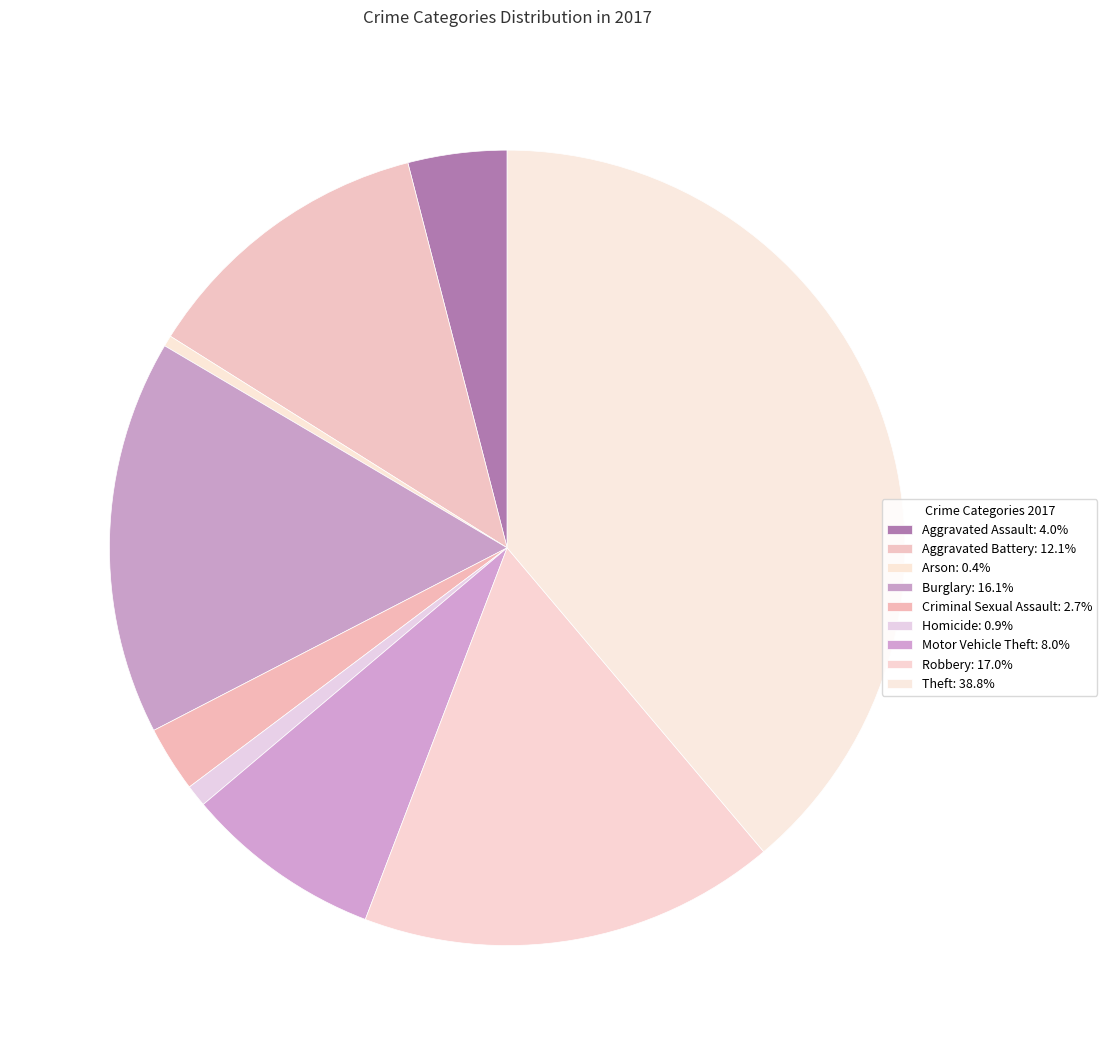

How many slices are in this pie chart?

9